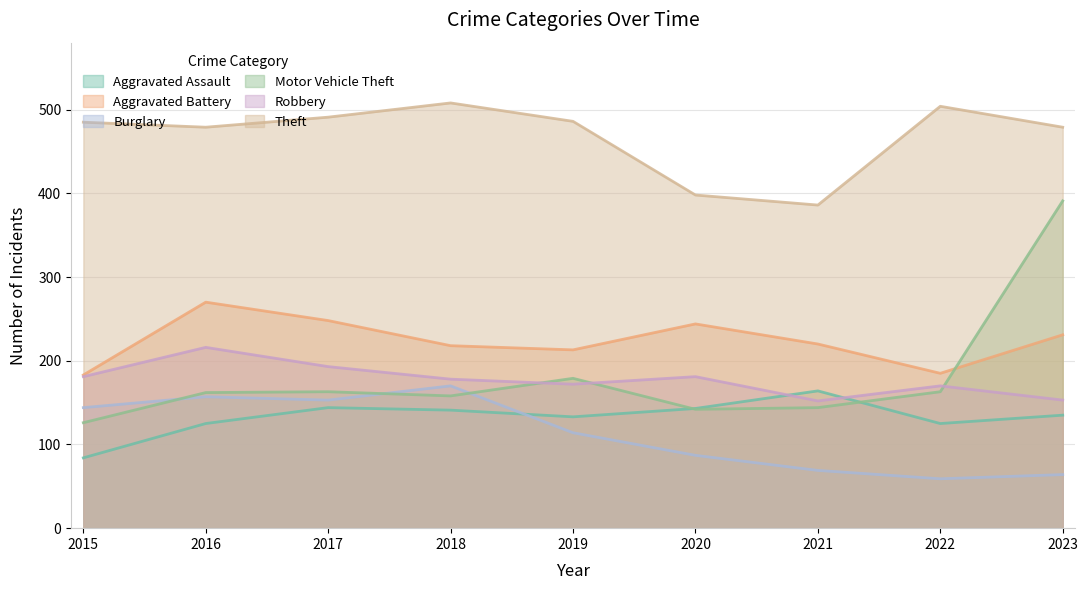

What is the smallest value displayed?

59